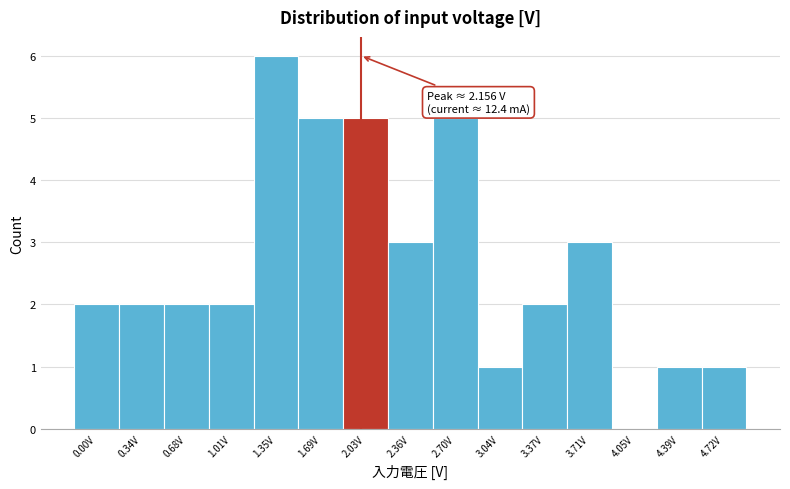

Reading right to left, transcribe all the data shown in this chart.

4.72V=1	4.39V=1	4.05V=0	3.71V=3	3.37V=2	3.04V=1	2.70V=5	2.36V=3	2.03V=5	1.69V=5	1.35V=6	1.01V=2	0.68V=2	0.34V=2	0.00V=2